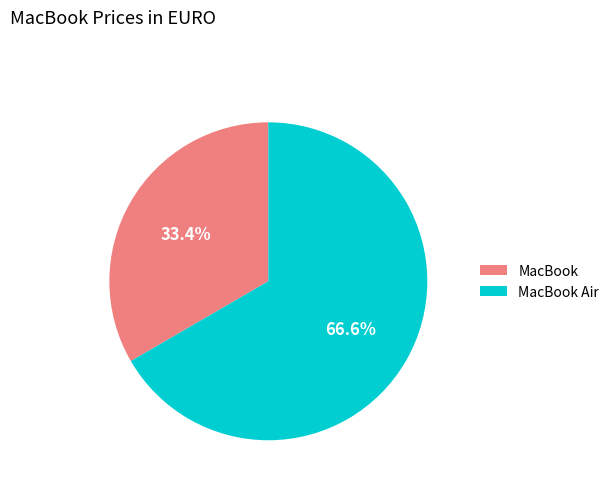

What is the total percentage of MacBook and MacBook Air?

100.0%